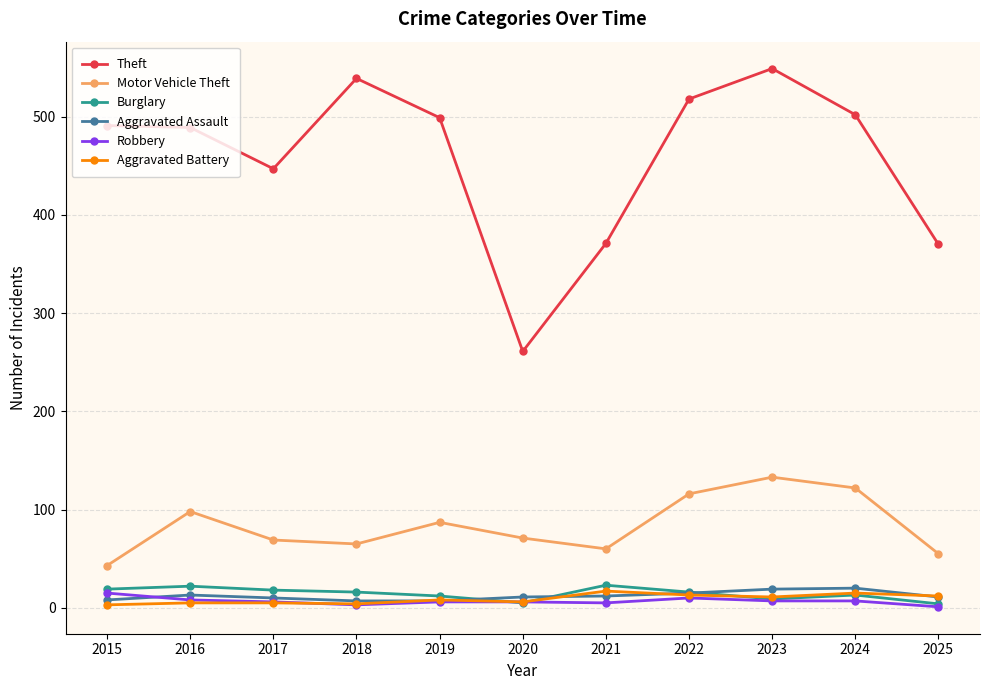

What is the smallest value displayed?

1